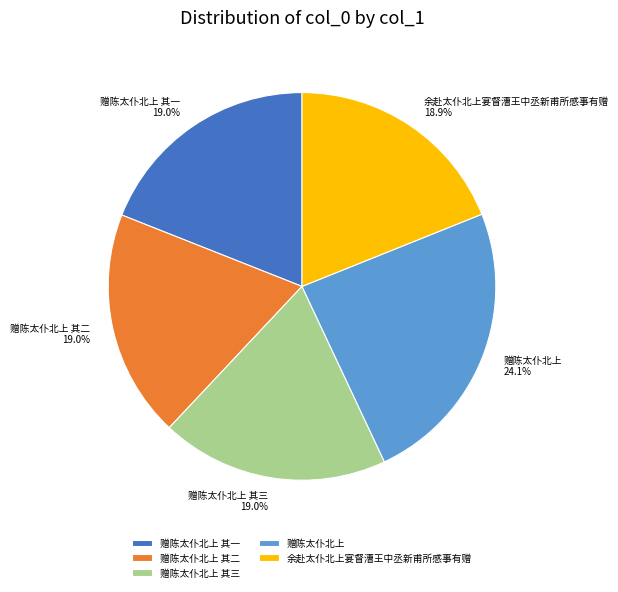

To the nearest percent, what portion does 赠陈太仆北上 represent?

24%